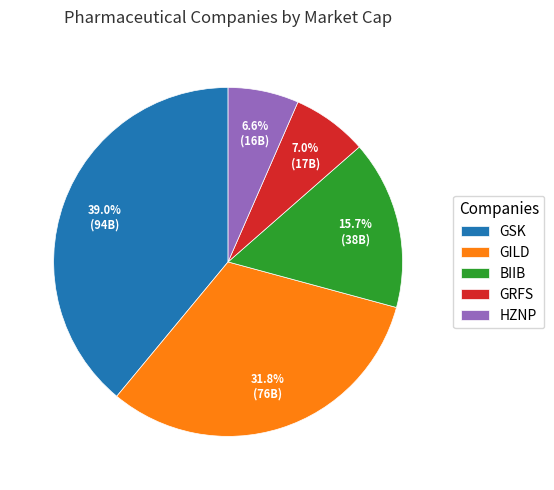

What is the ratio of the value at HZNP to the value at GRFS?

0.9